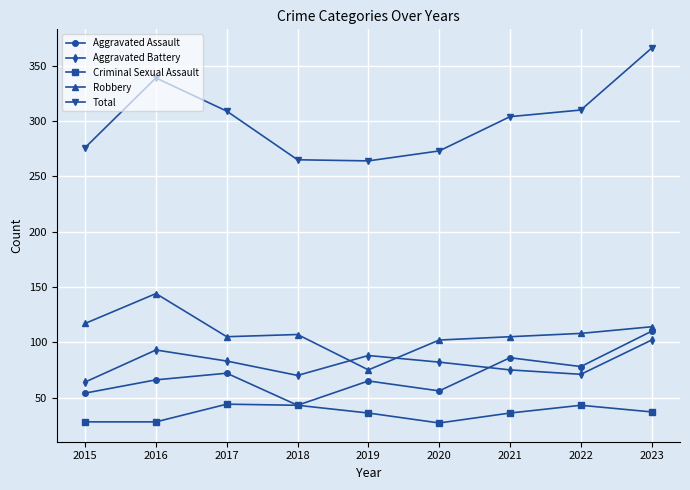

How many categories are shown in the chart?

9